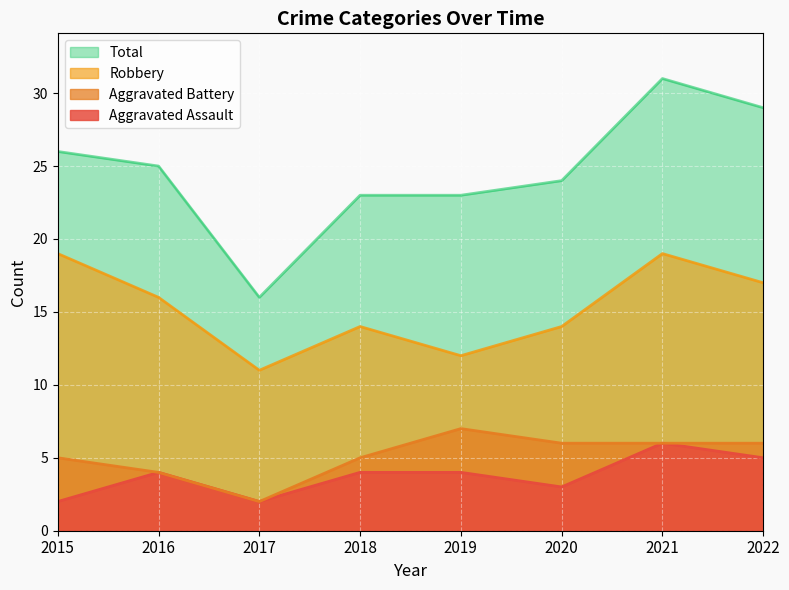

Is the value of Aggravated Battery at 2019 greater than the value of Robbery at 2021?

No